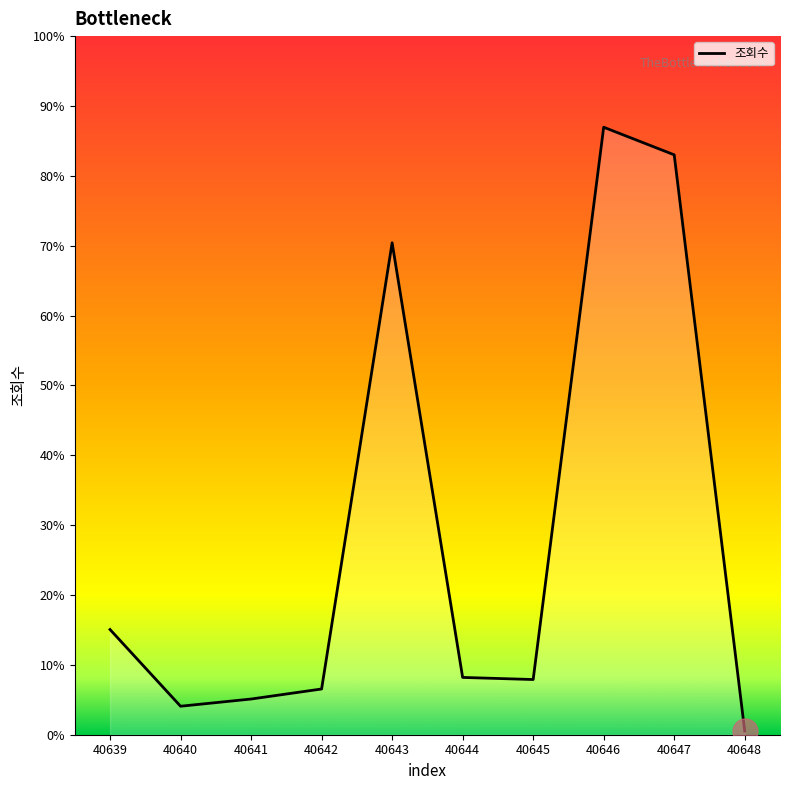

Does the chart display data point markers on the line(s)?

No